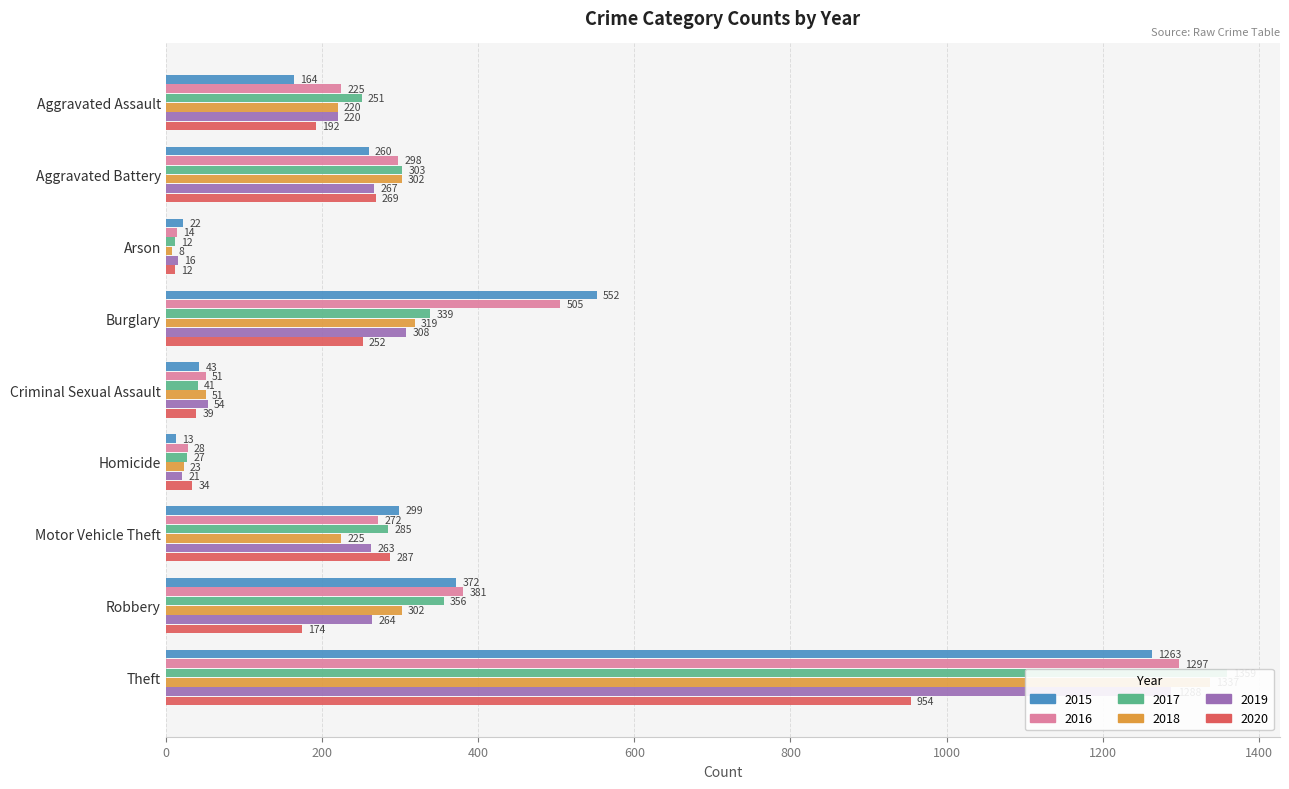

Reading left to right, transcribe all the data shown in this chart.

2015: Aggravated Assault=164	Aggravated Battery=260	Arson=22	Burglary=552	Criminal Sexual Assault=43	Homicide=13	Motor Vehicle Theft=299	Robbery=372	Theft=1263
2016: Aggravated Assault=225	Aggravated Battery=298	Arson=14	Burglary=505	Criminal Sexual Assault=51	Homicide=28	Motor Vehicle Theft=272	Robbery=381	Theft=1297
2017: Aggravated Assault=251	Aggravated Battery=303	Arson=12	Burglary=339	Criminal Sexual Assault=41	Homicide=27	Motor Vehicle Theft=285	Robbery=356	Theft=1359
2018: Aggravated Assault=220	Aggravated Battery=302	Arson=8	Burglary=319	Criminal Sexual Assault=51	Homicide=23	Motor Vehicle Theft=225	Robbery=302	Theft=1337
2019: Aggravated Assault=220	Aggravated Battery=267	Arson=16	Burglary=308	Criminal Sexual Assault=54	Homicide=21	Motor Vehicle Theft=263	Robbery=264	Theft=1288
2020: Aggravated Assault=192	Aggravated Battery=269	Arson=12	Burglary=252	Criminal Sexual Assault=39	Homicide=34	Motor Vehicle Theft=287	Robbery=174	Theft=954